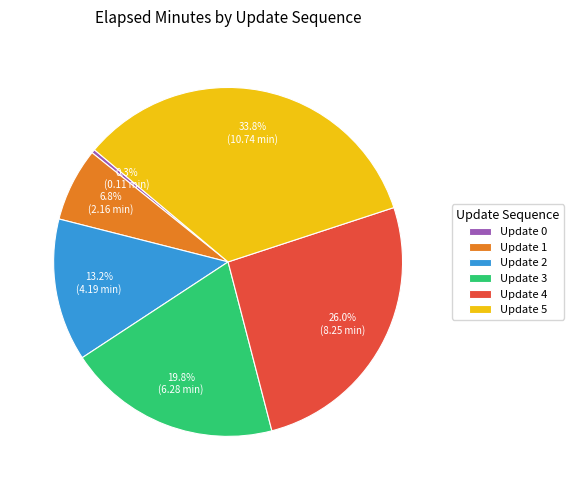

Rank the categories by value from highest to lowest.

Update 5, Update 4, Update 3, Update 2, Update 1, Update 0